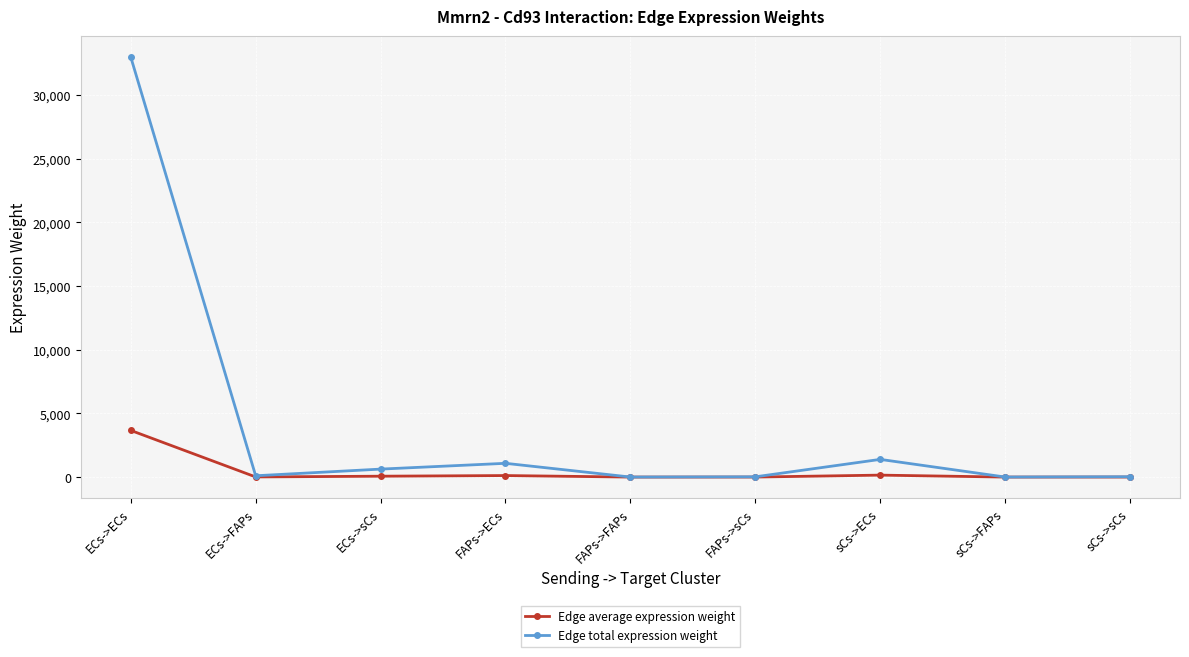

Rank the series by their average value, from lowest to highest.

Edge average expression weight, Edge total expression weight